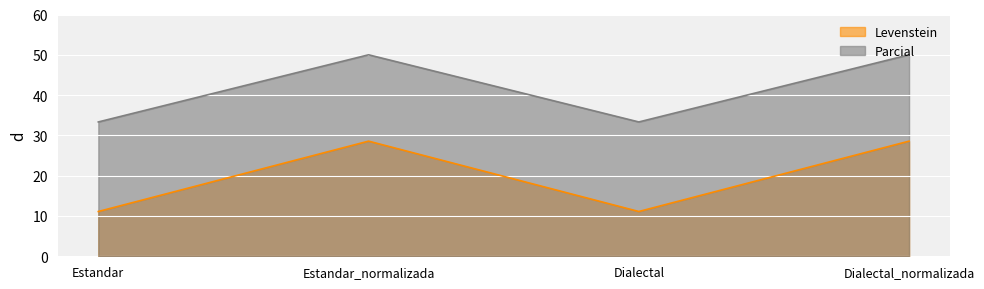

The Levenstein series shows 28.6 at Estandar_normalizada. True or false?

True